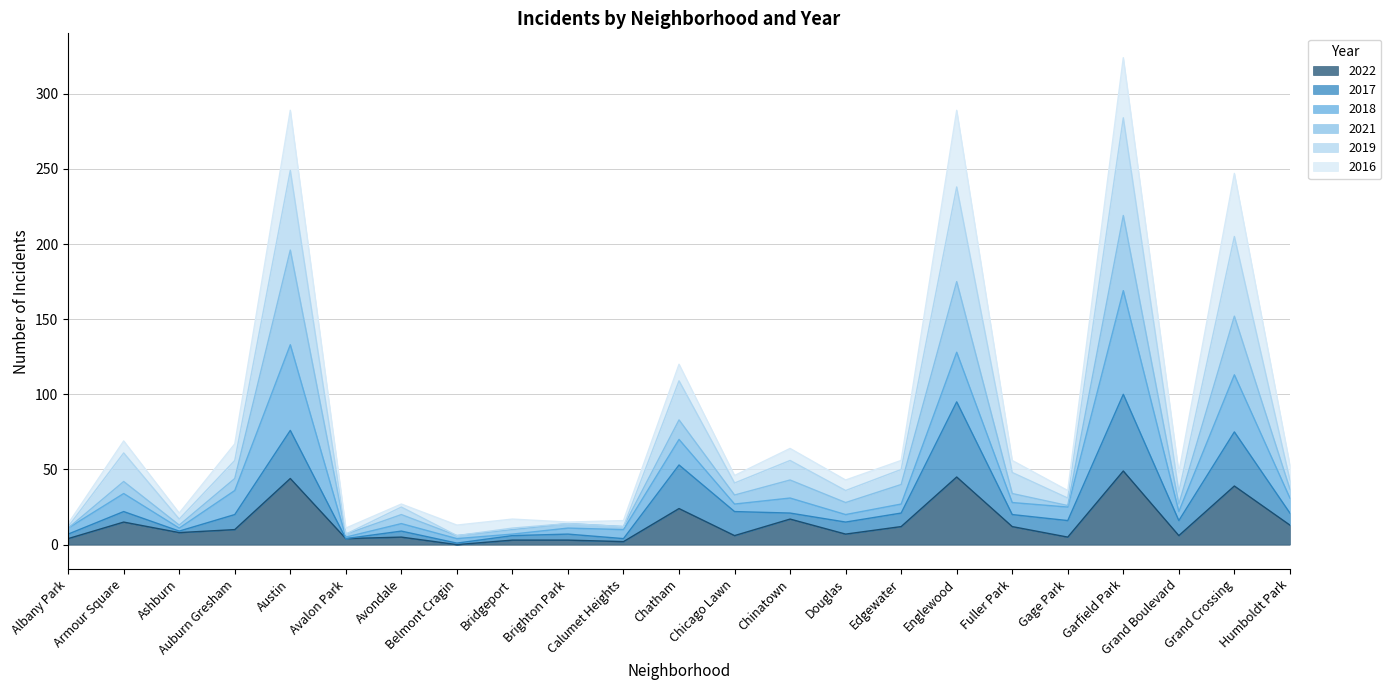

At which category does 2019 reach its first local peak?

Armour Square